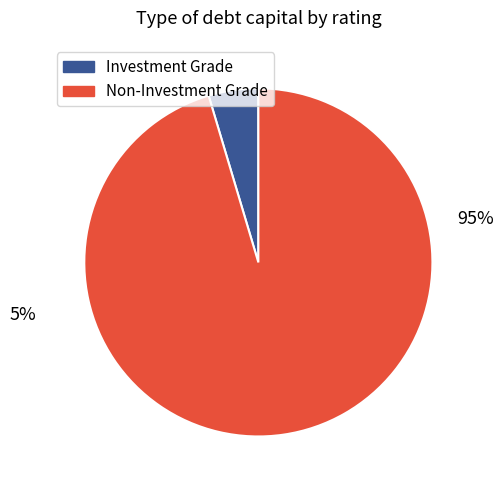

What is the majority slice?

Non-Investment Grade